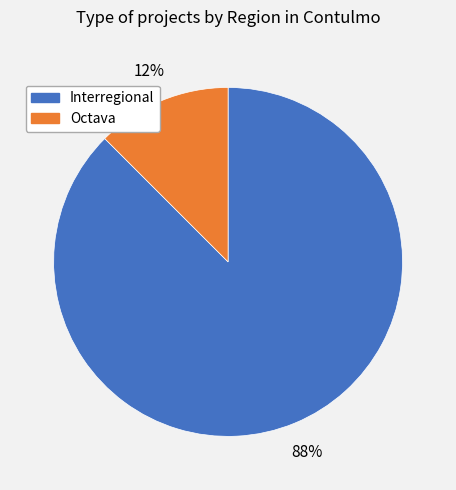

Between Octava and Interregional, which is larger?

Interregional